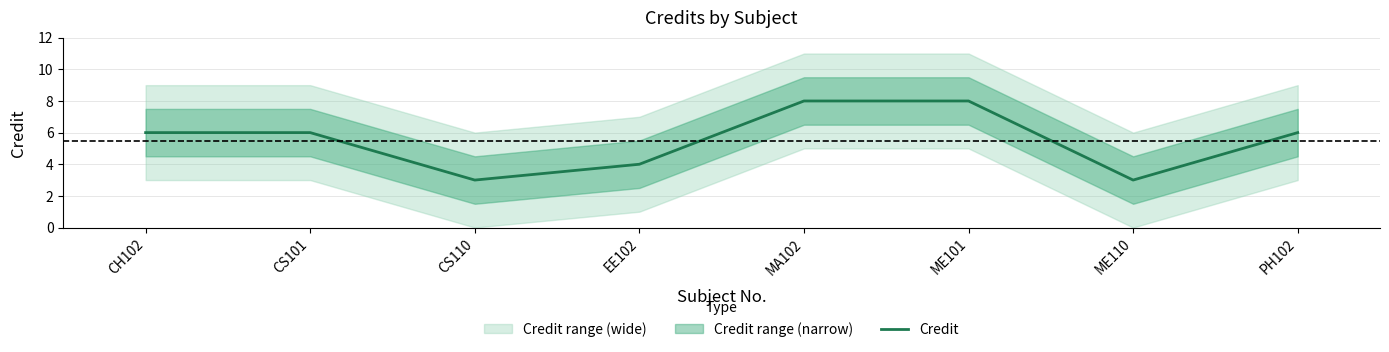

Reading right to left, transcribe all the data shown in this chart.

PH102=6	ME110=3	ME101=8	MA102=8	EE102=4	CS110=3	CS101=6	CH102=6